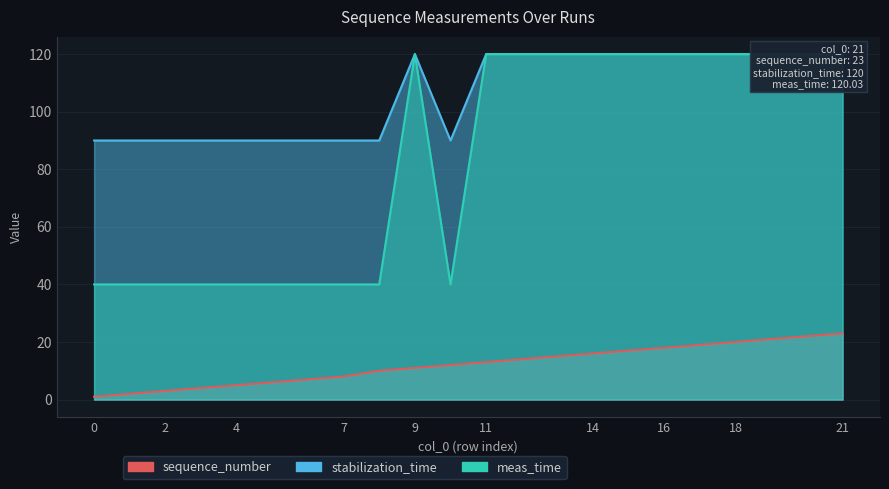

What is the value of the sequence_number point at the 18th from the left?

19.0